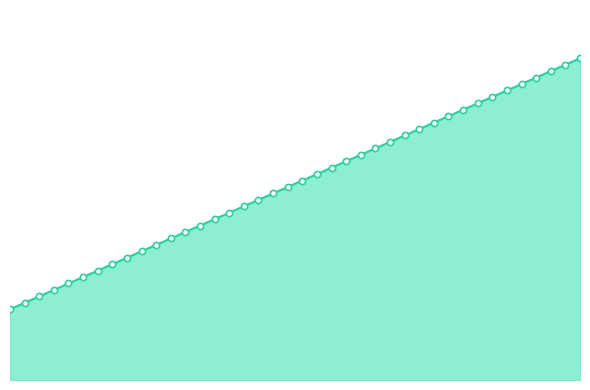

Is this an area chart (filled region under the line)?

Yes